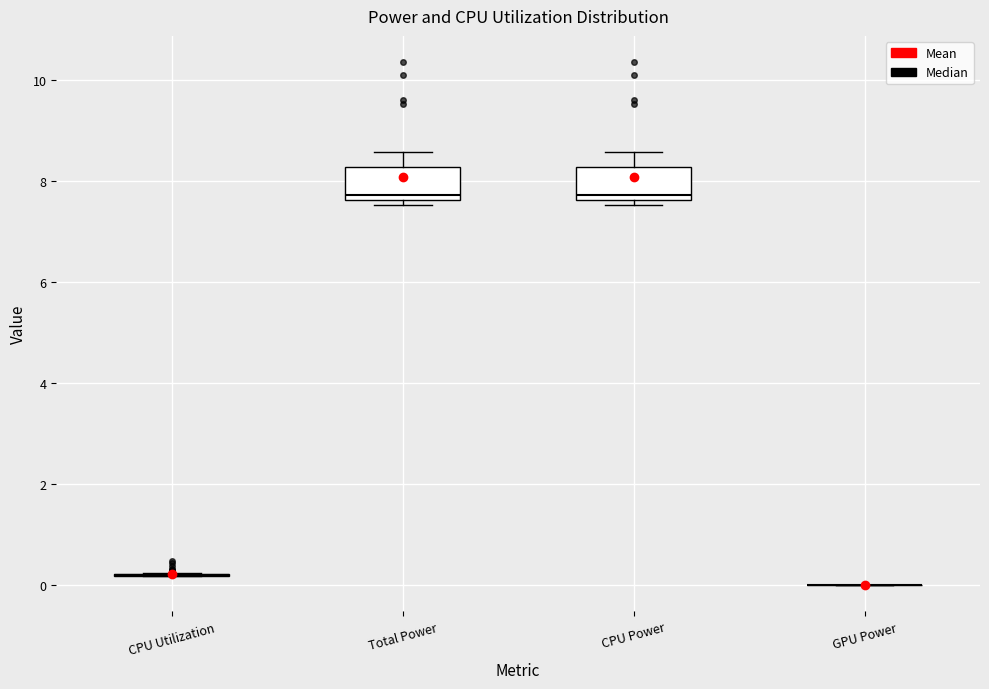

Where is the lower edge of the box for Total Power on the y-axis? The values are not printed on the chart, so give them approximately, as read against the axis.

7.6